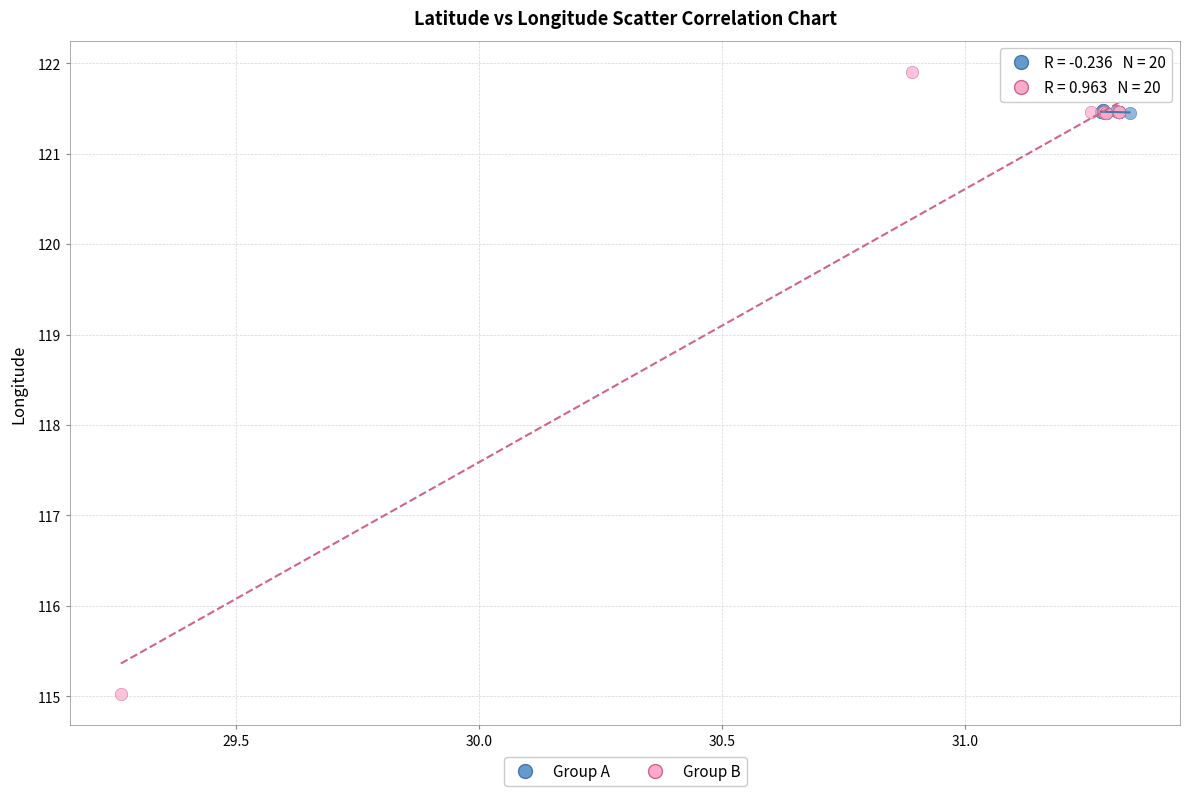

Which series contains the highest Y value?

Group B